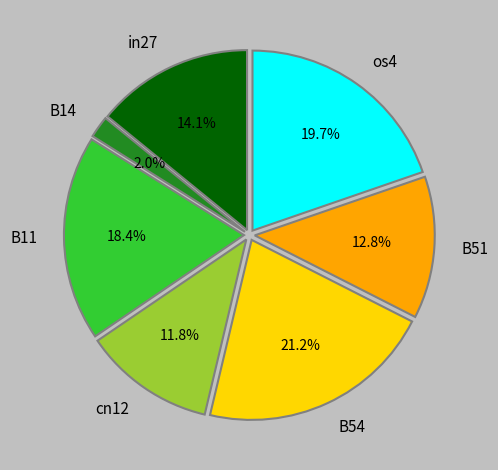

To the nearest percent, what is the difference between the in27 and cn12 slice percentages?

2%